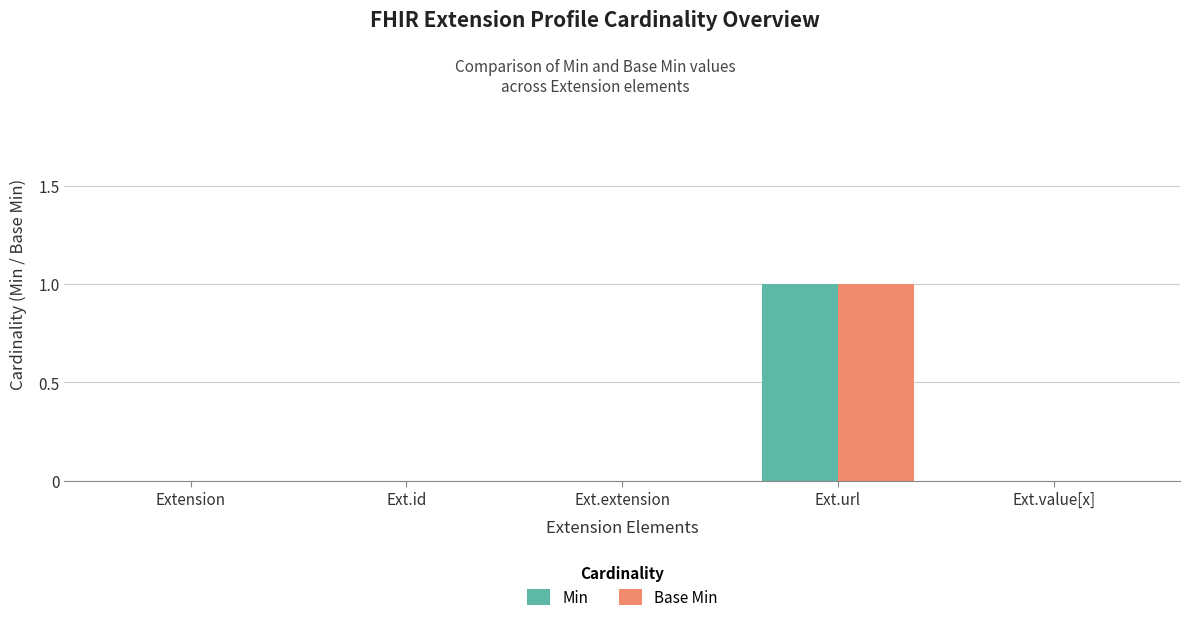

Which label corresponds to the largest value in the chart?

Ext.url